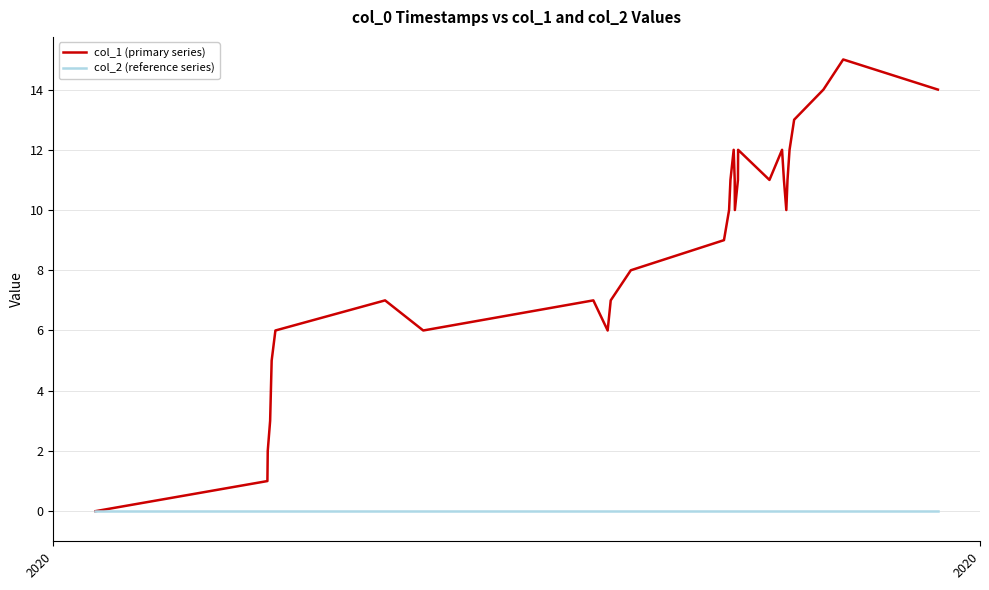

Which series has the widest spread of values?

col_1 (primary series)